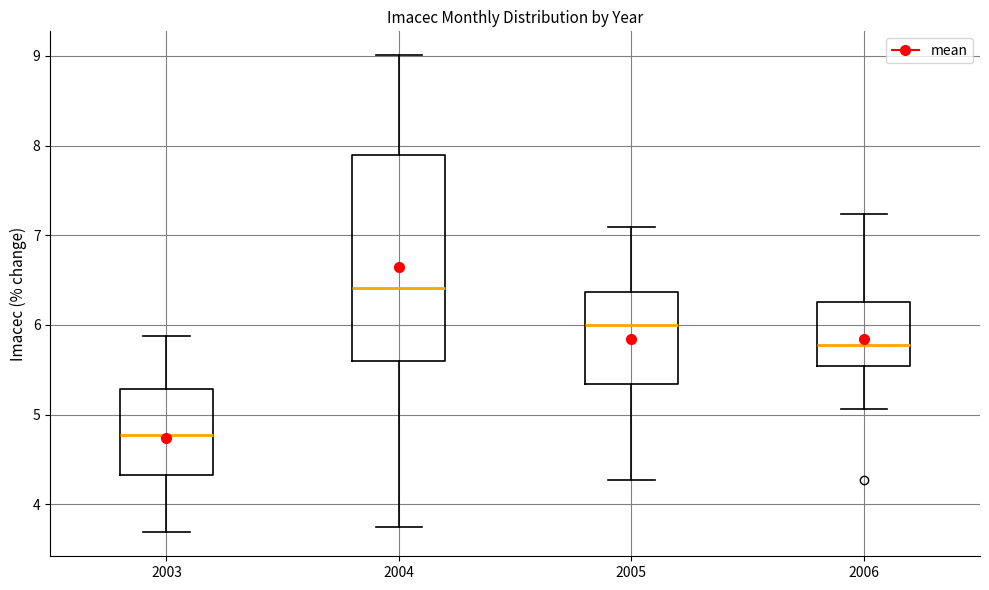

Reading left to right, read every box against the y-axis: the position of its median line, the range the box covers, and the ends of its whiskers. The values are not printed on the chart, so give them approximately, as read against the axis.

2003: median 4.8, box 4.3 to 5.3, whiskers 3.7 to 5.9
2004: median 6.4, box 5.6 to 7.9, whiskers 3.7 to 9.0
2005: median 6.0, box 5.3 to 6.4, whiskers 4.3 to 7.1
2006: median 5.8, box 5.5 to 6.3, whiskers 5.1 to 7.2